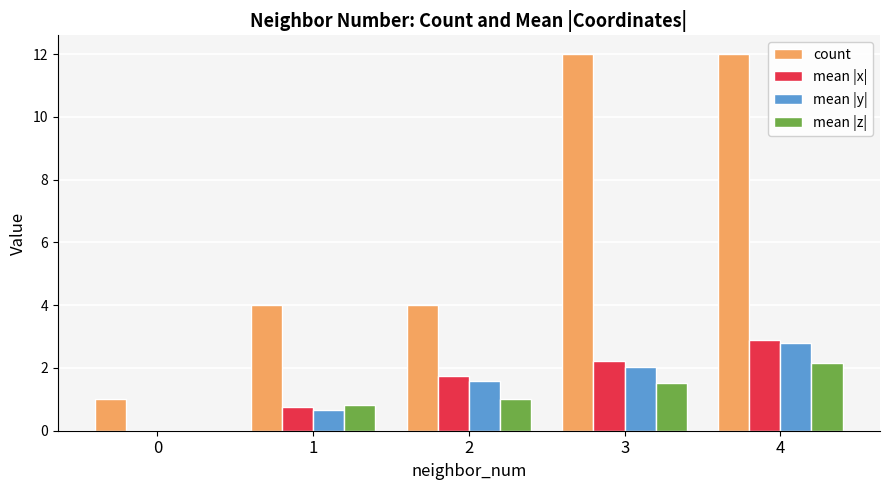

What is the average value of the count series?

6.6